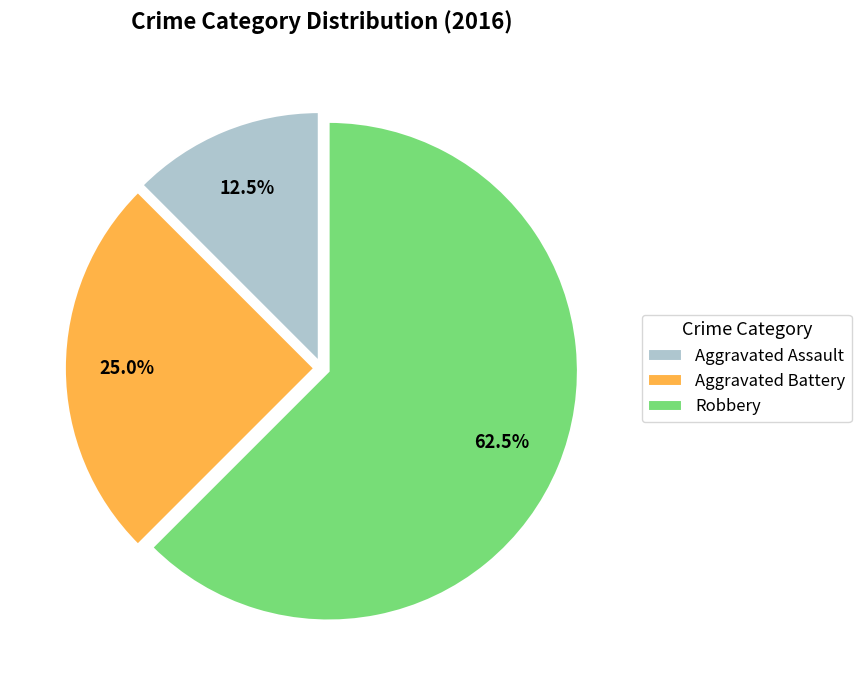

Do Robbery and Aggravated Battery together represent more than half of the pie?

Yes